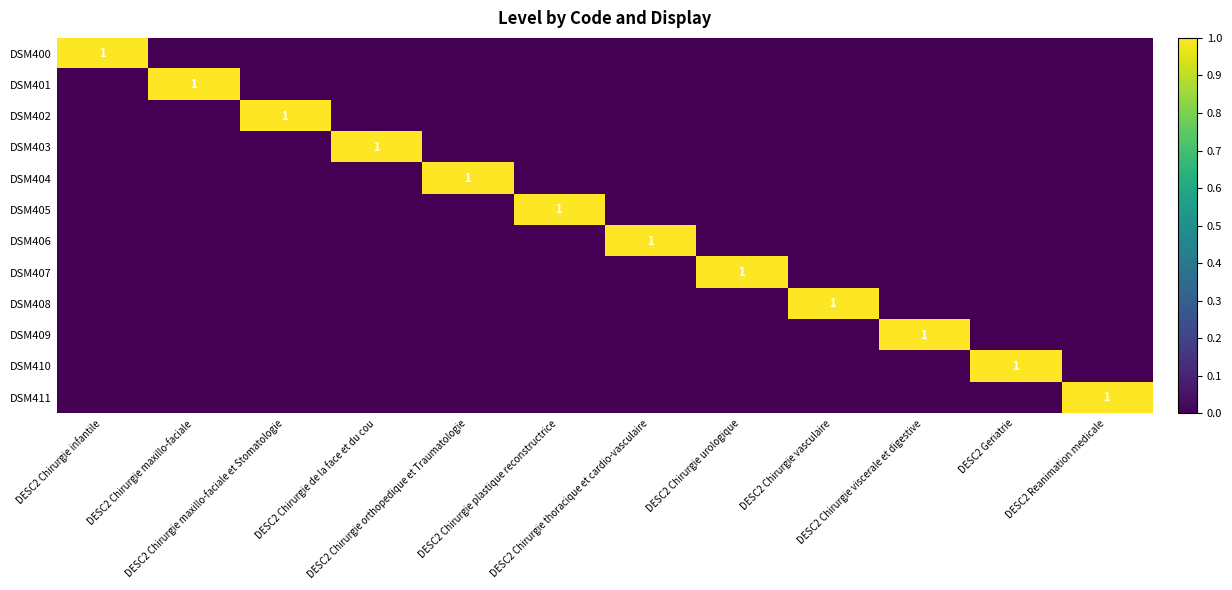

Is it true that DSM409 equals 0 at DESC2 Chirurgie de la face et du cou?

True